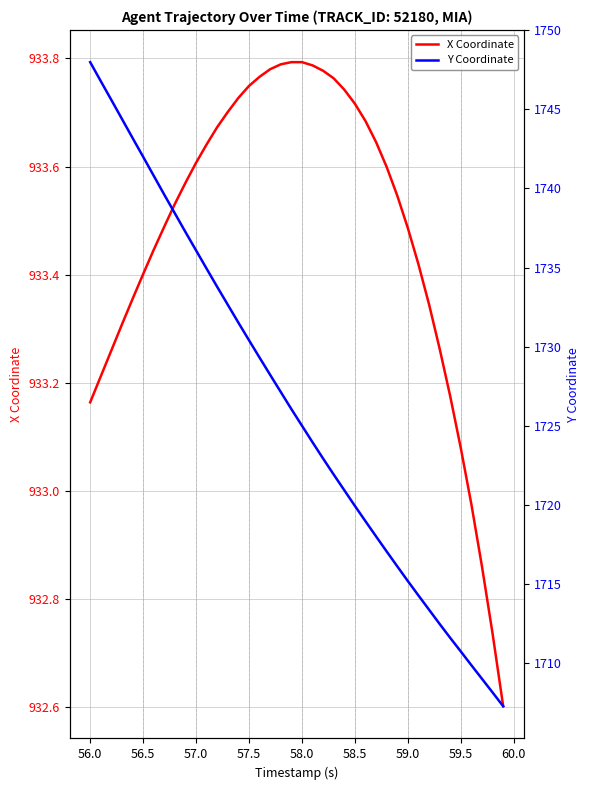

True or false: X Coordinate and Y Coordinate cross at least once.

False